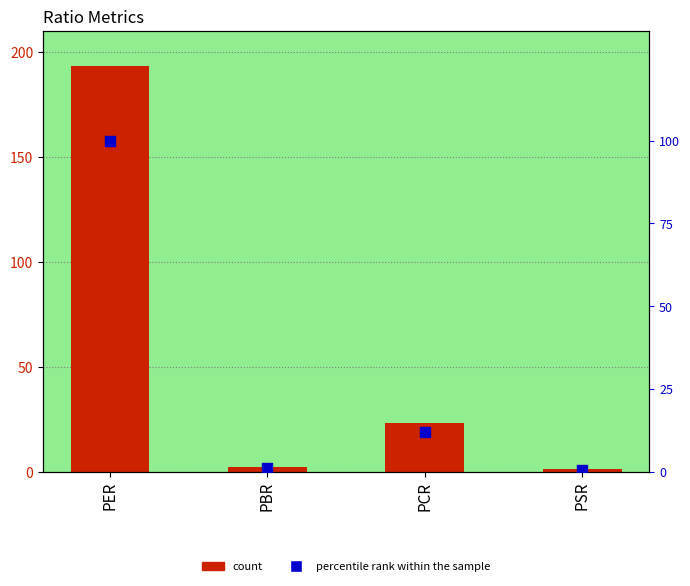

Which series contains the highest Y value?

count